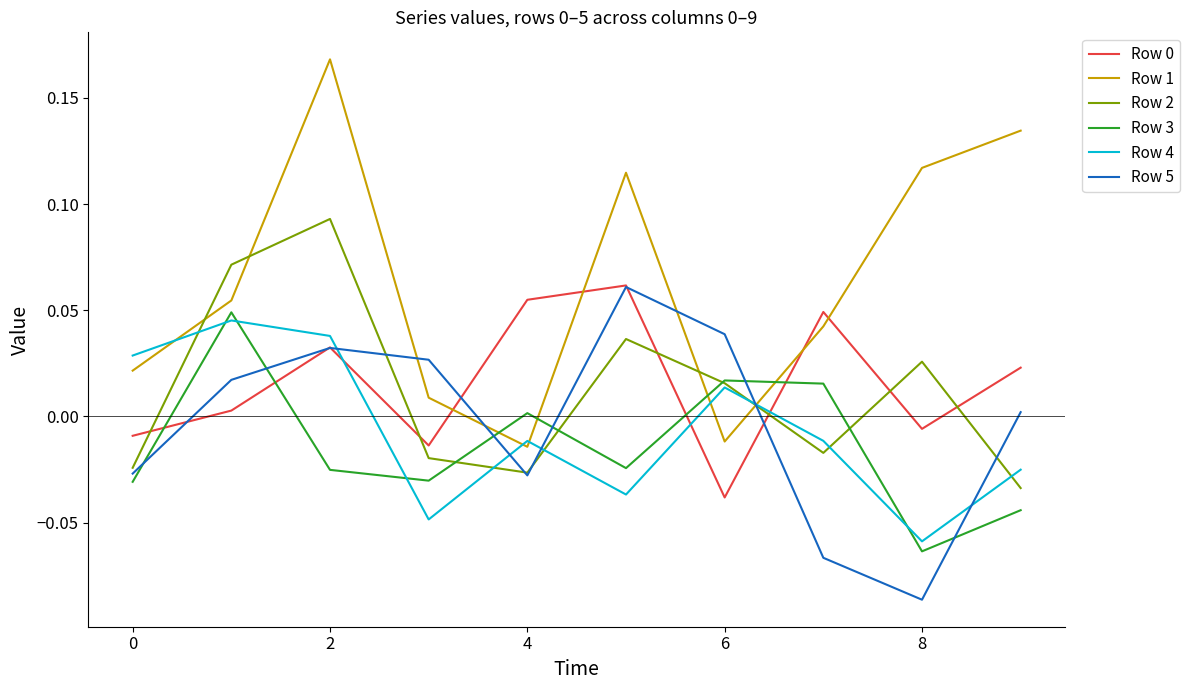

How many times do Row 2 and Row 1 cross each other?

4